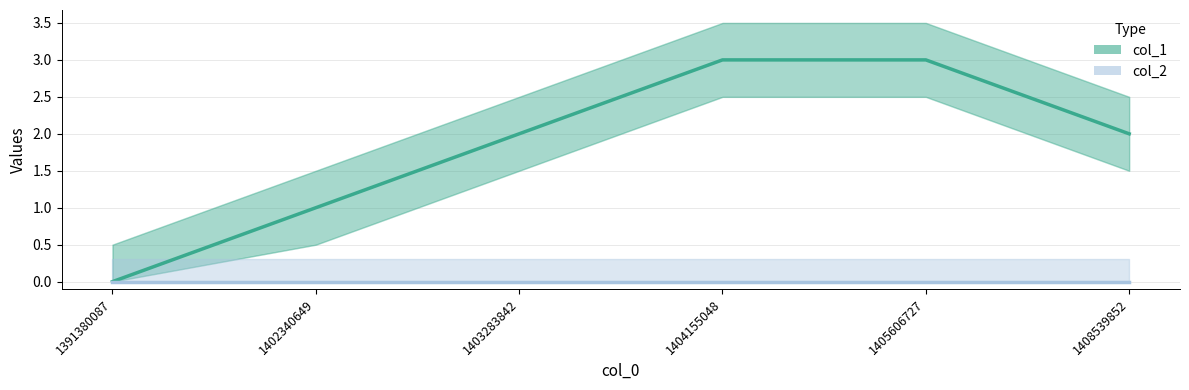

True or false: col_2 and col_1 cross at least once.

False